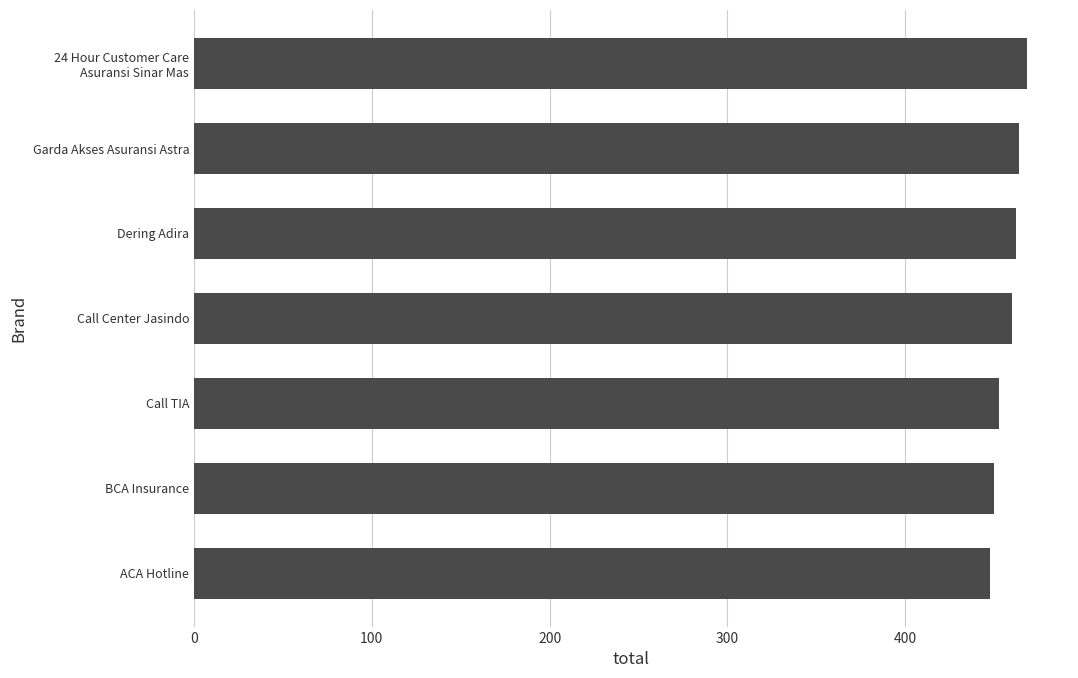

The chart shows a value of 257.4 at BCA Insurance. True or false?

False